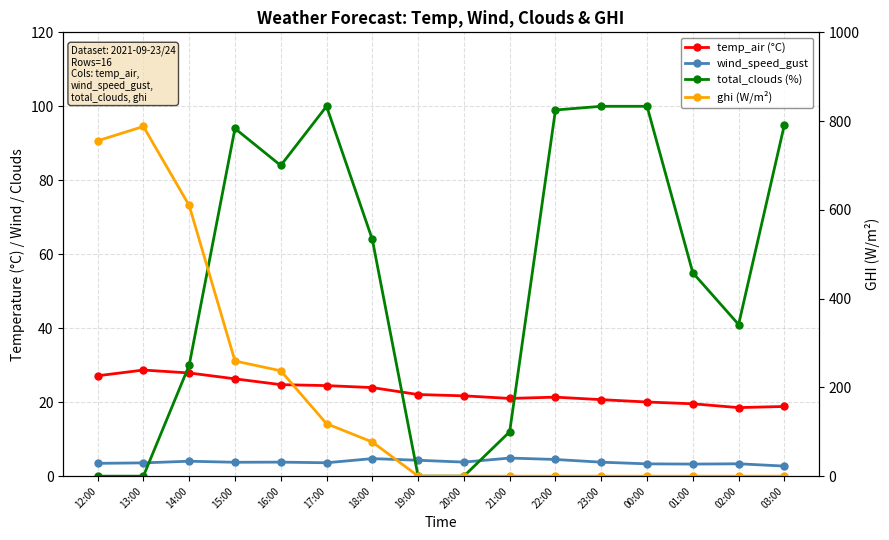

Between 22:00 and 03:00, which series saw the biggest shift?

total_clouds (%)